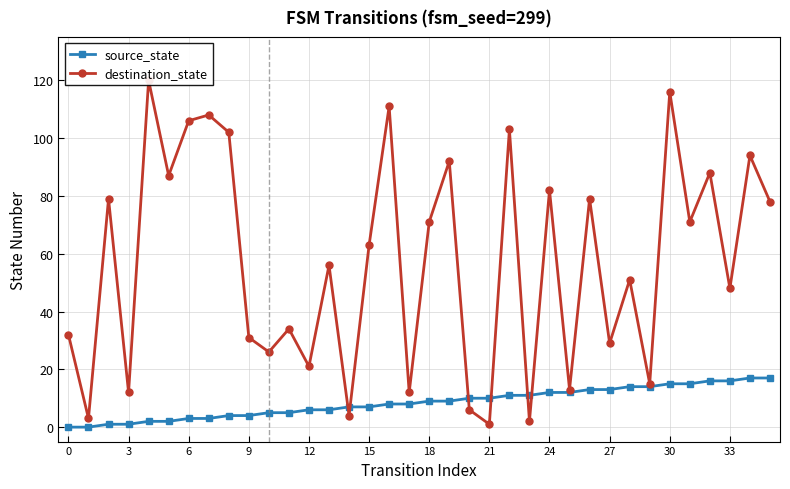

What are all the series names shown in the legend?

source_state, destination_state